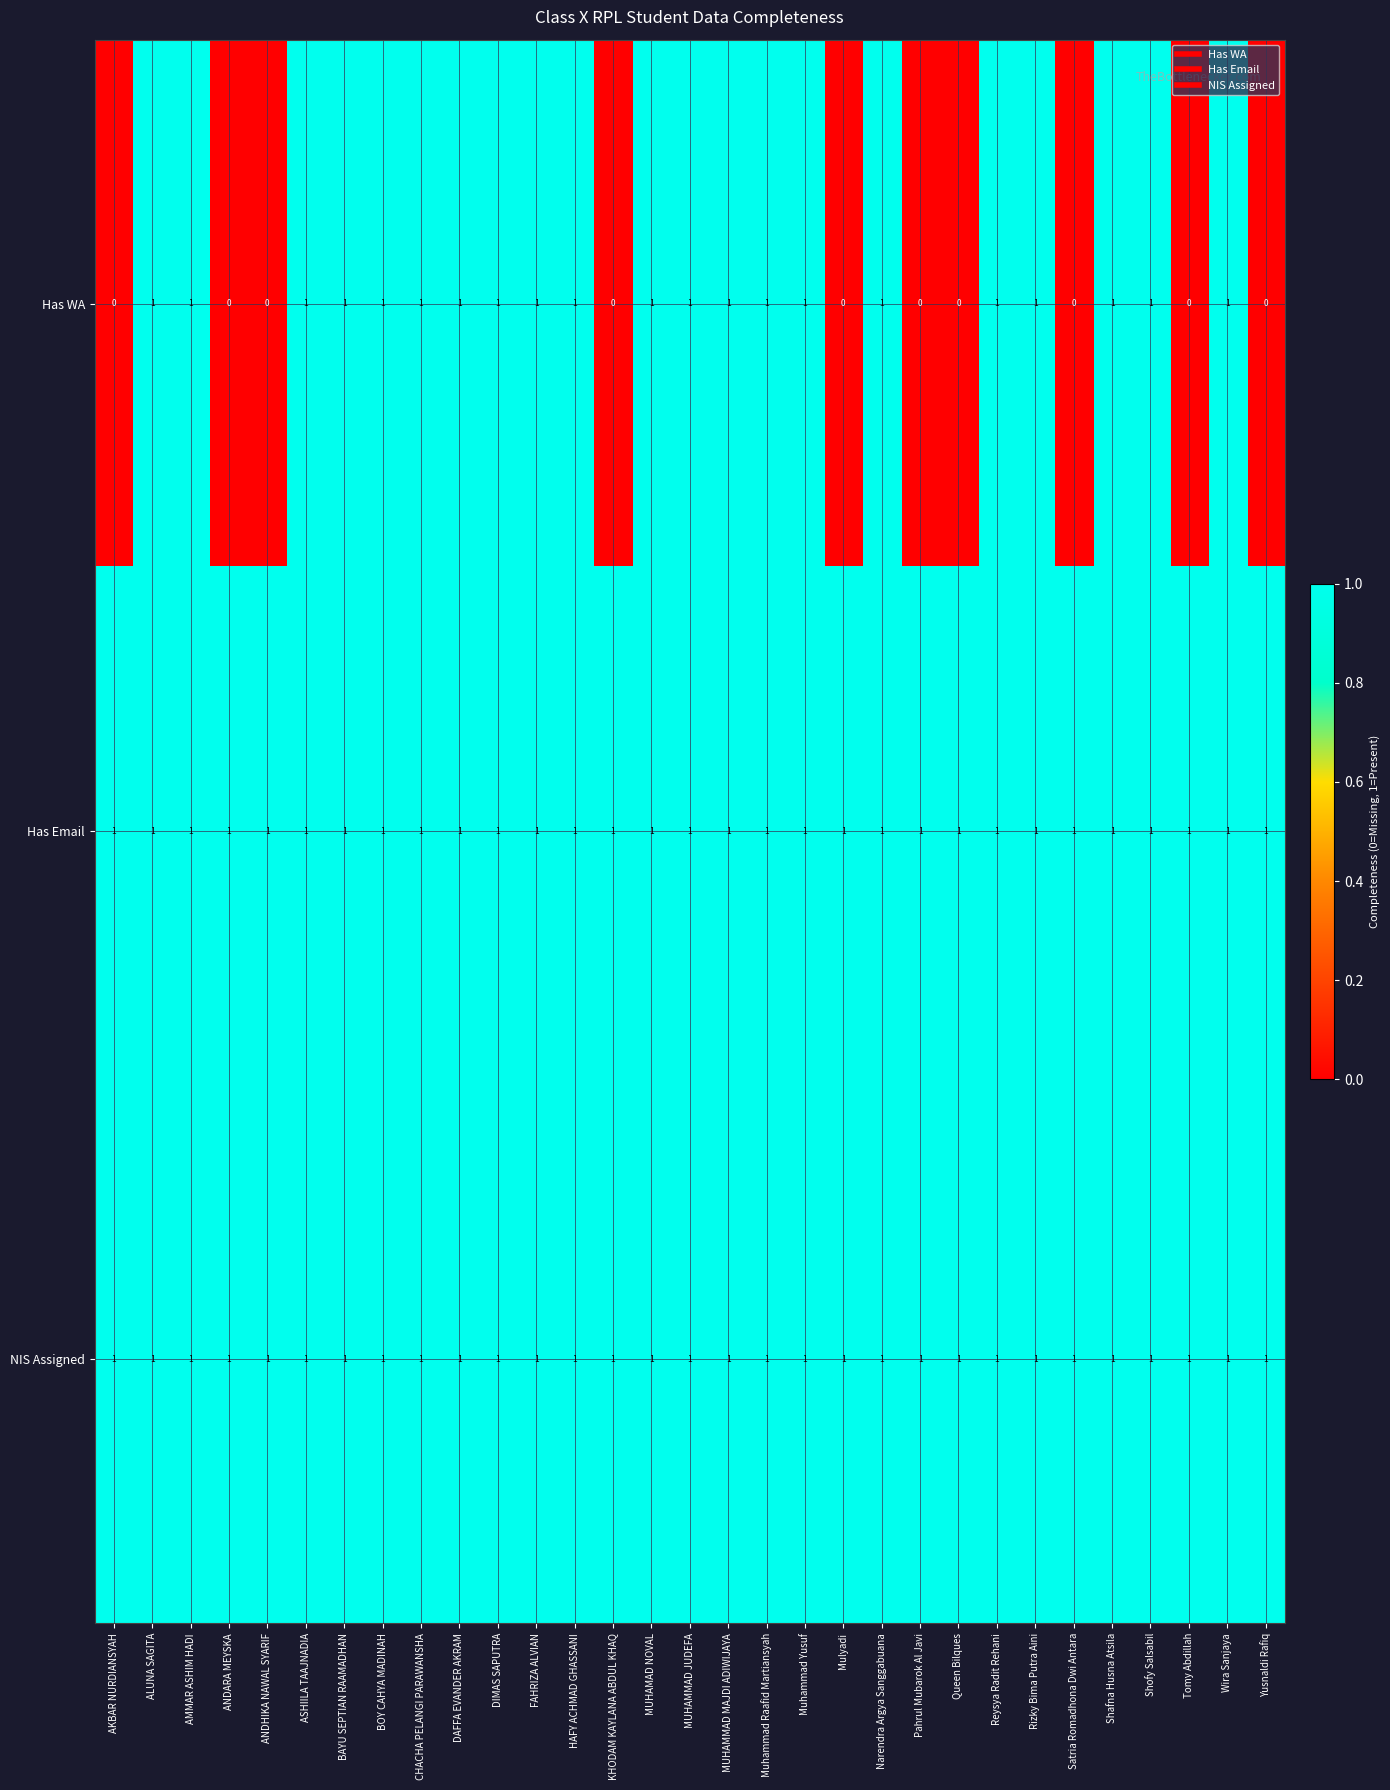

What is the total value across all series at DAFFA EVANDER AKRAM?

3